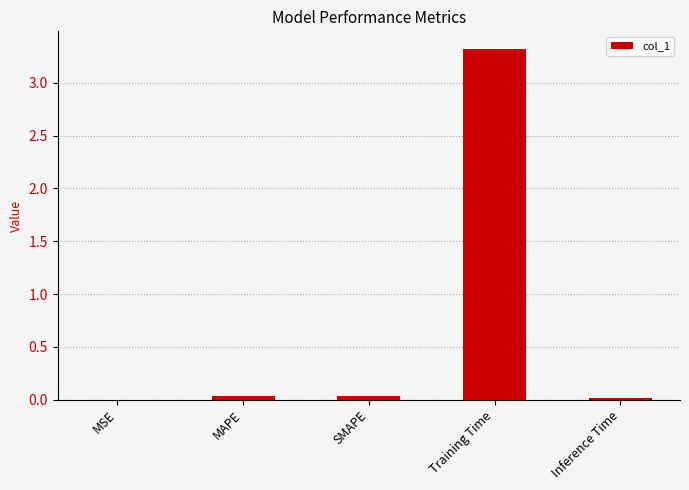

What value does the data have at Training Time?

3.3